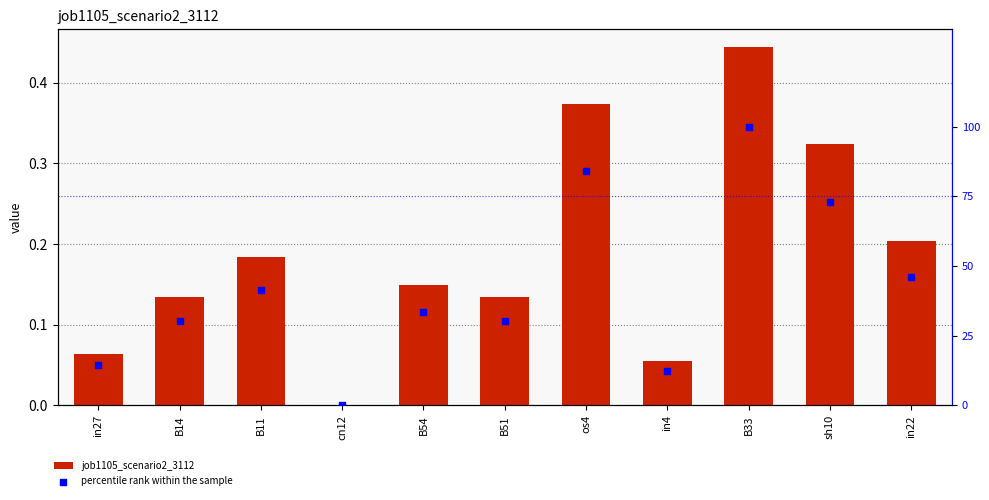

Which series contains the lowest Y value?

job1105_scenario2_3112